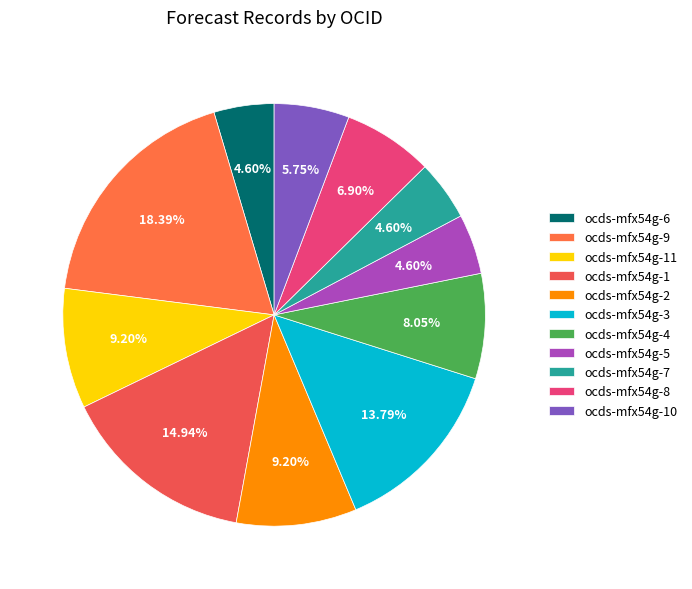

To the nearest percent, what is the average slice percentage?

9%